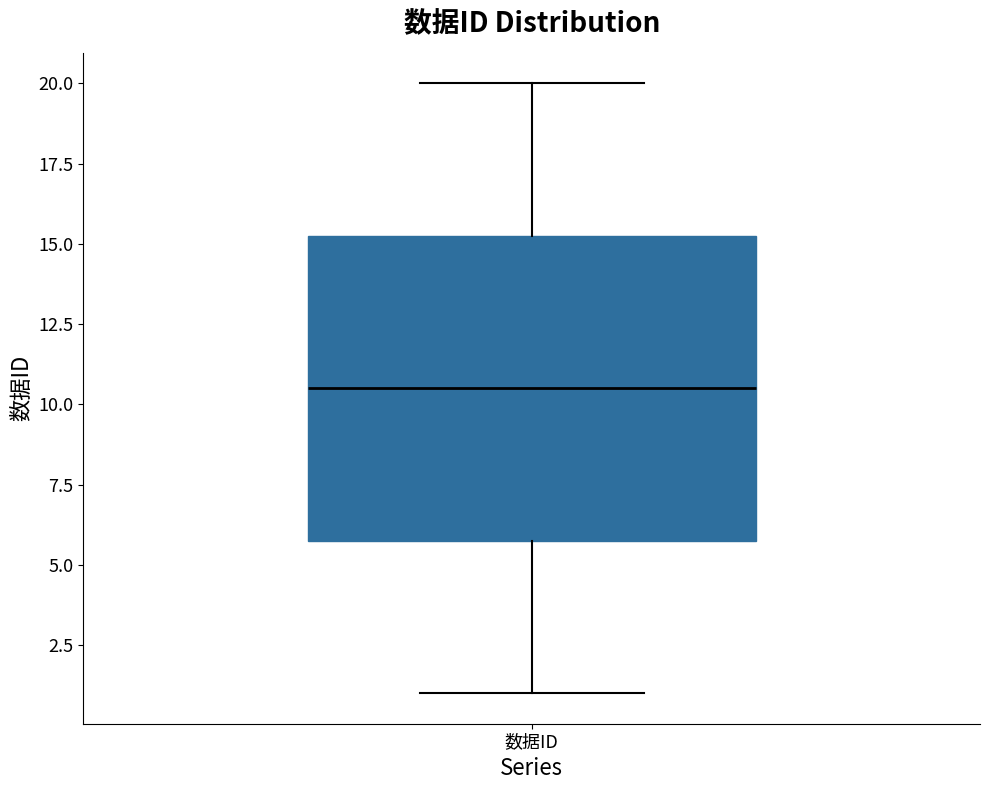

Where does the upper whisker of the box for 数据ID end on the y-axis? The values are not printed on the chart, so give them approximately, as read against the axis.

20.0